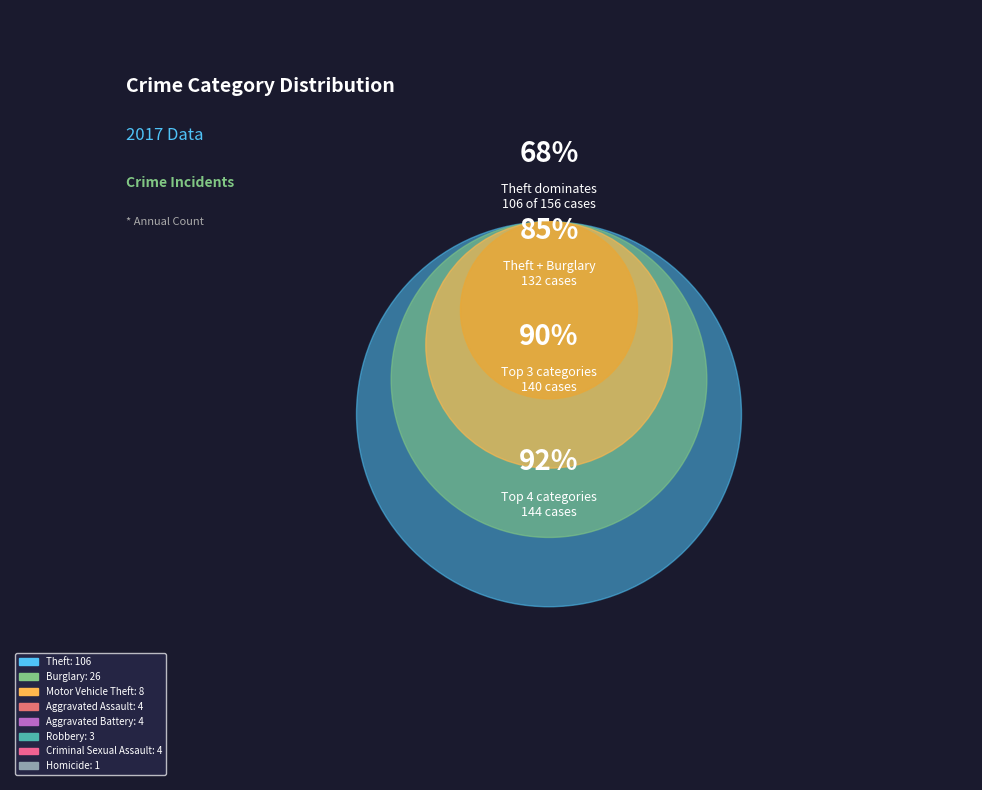

What percentage is the Criminal Sexual Assault slice, to the nearest percent?

3%